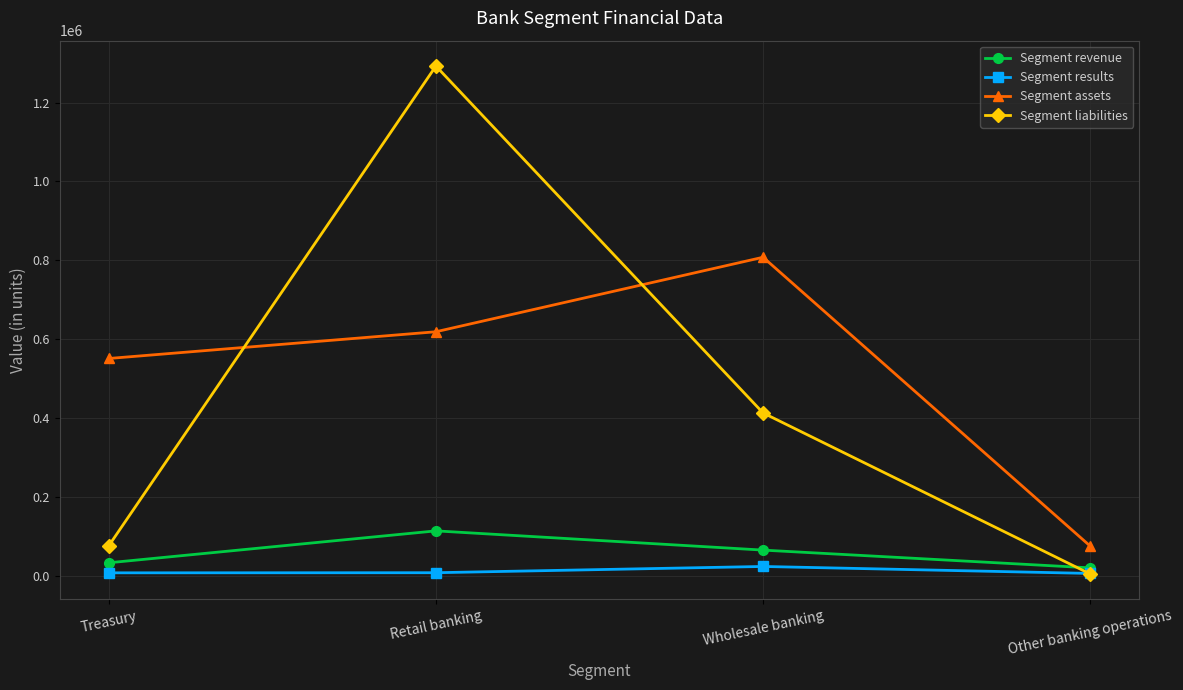

At which category is the sum across all series the highest?

Retail banking